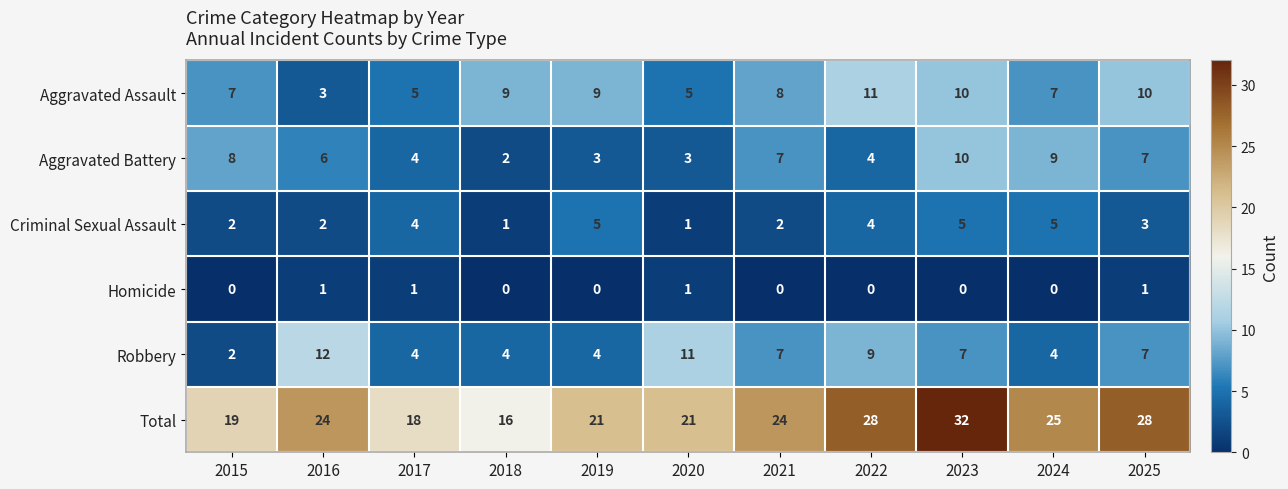

The value of Criminal Sexual Assault at 2018 is 1. True or false?

True